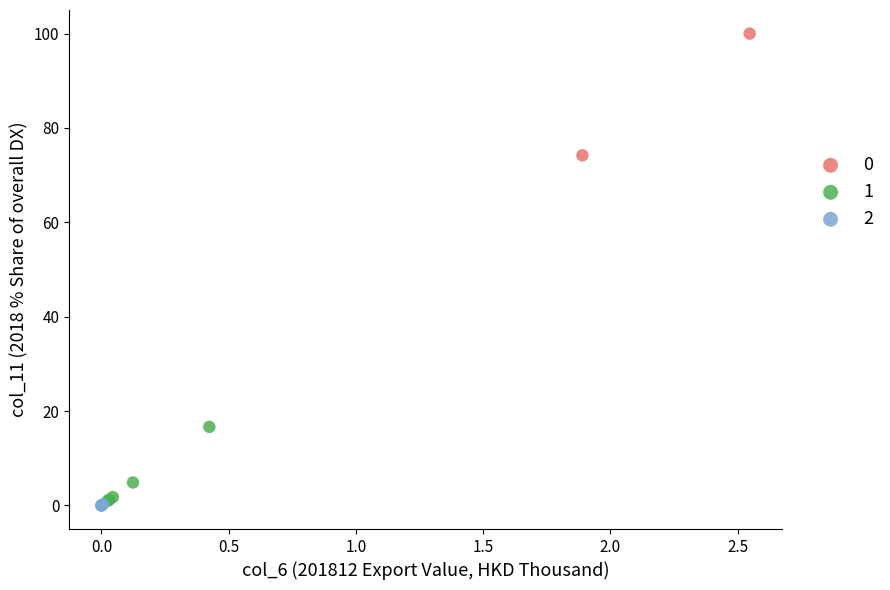

Which series contains the highest Y value?

0